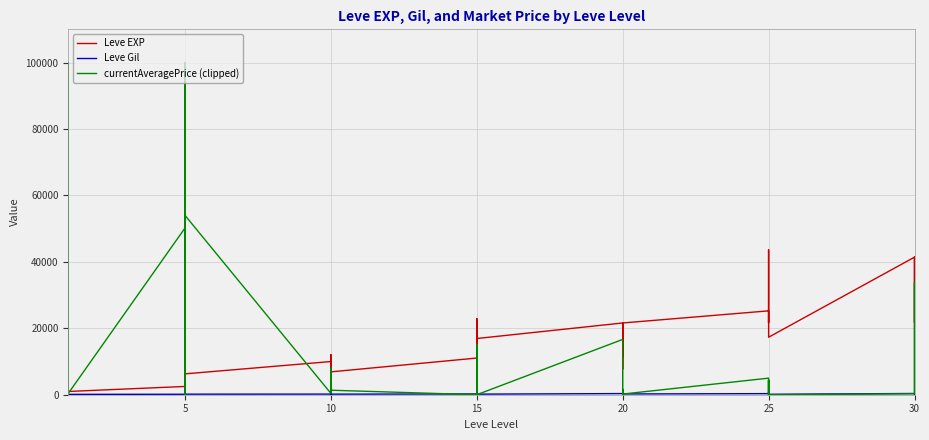

Is it true that Leve Gil equals 230.0 at 15?

True